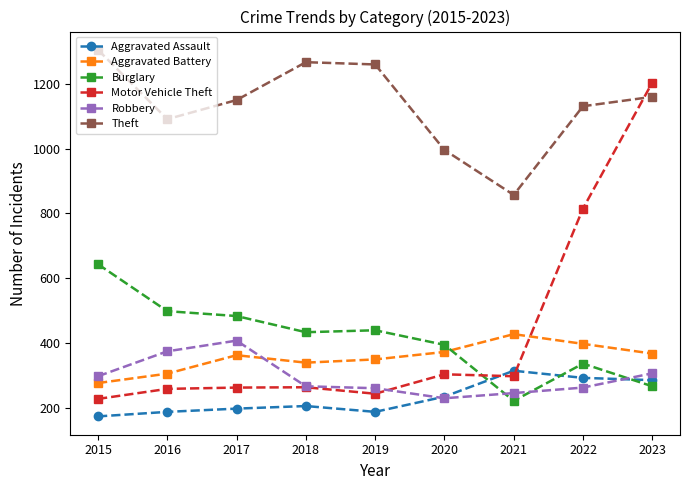

How many intersections are there between Aggravated Battery and Robbery?

1